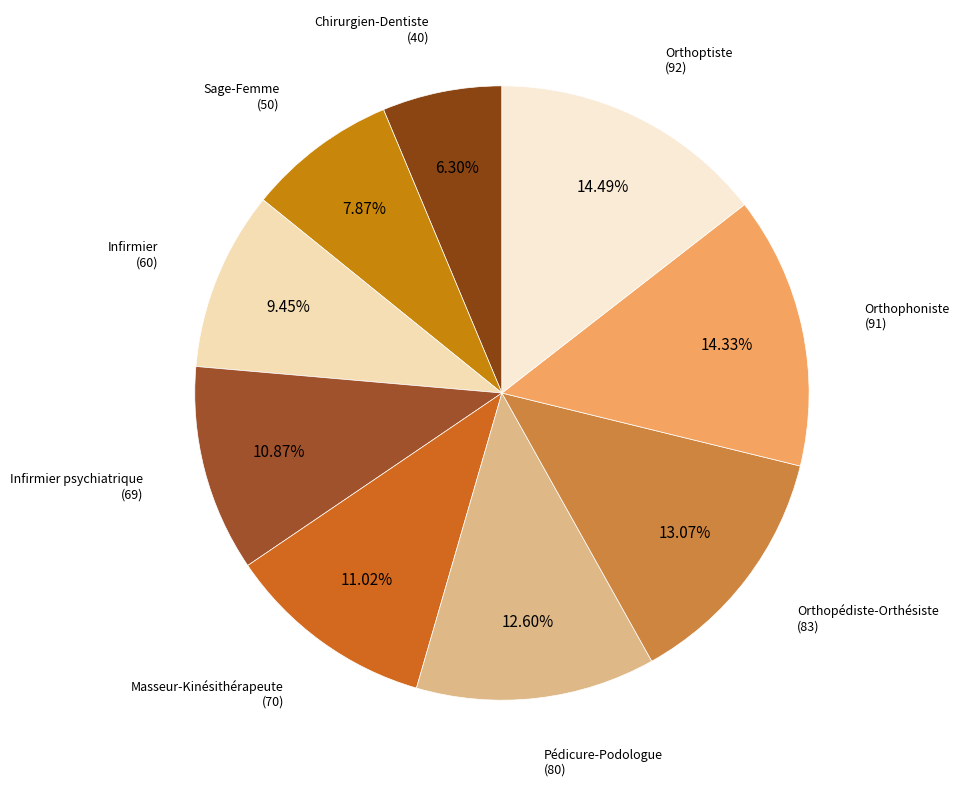

Count the number of slices in the pie.

9